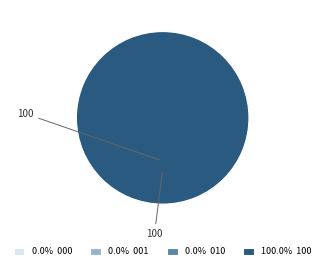

Does any single category account for the majority?

Yes